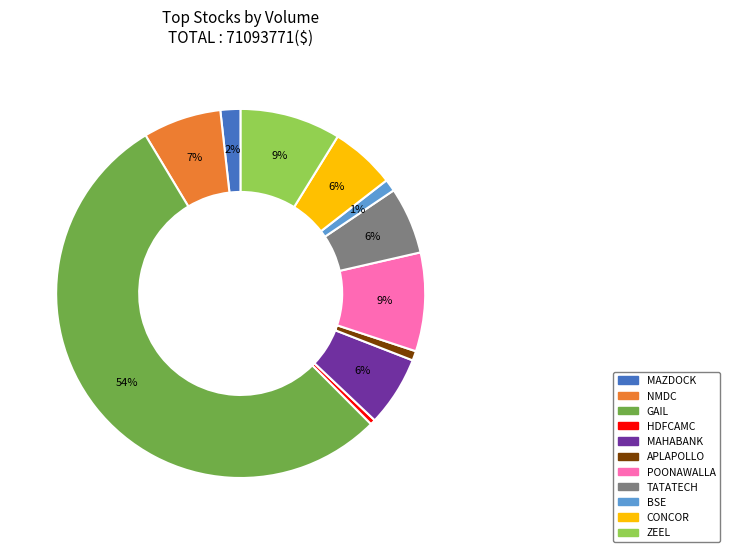

Which has a higher value, BSE or MAHABANK?

MAHABANK